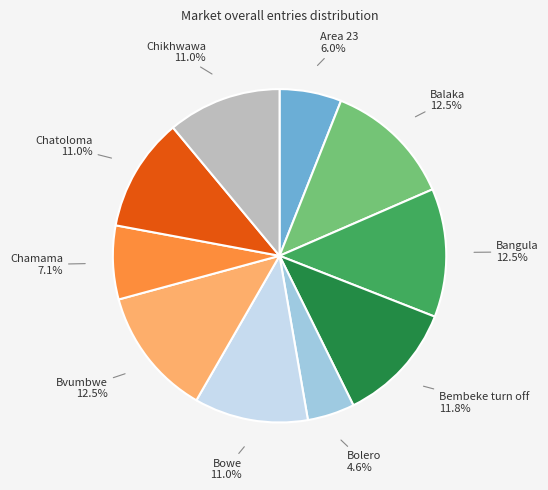

Is there any slice that represents more than half of the pie?

No